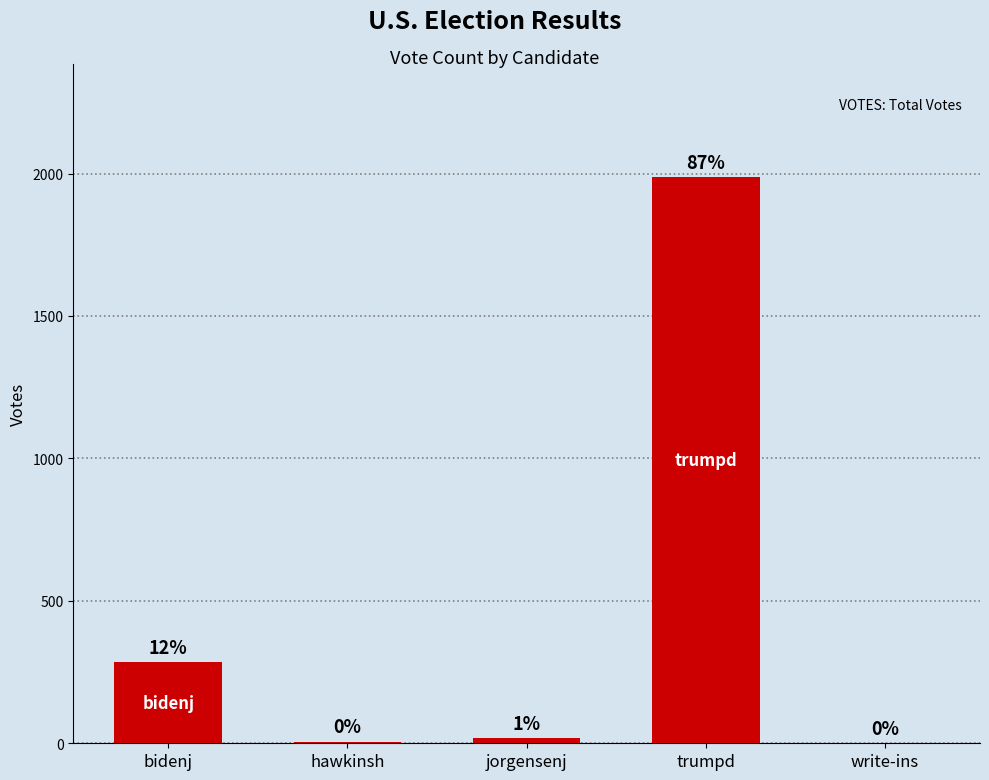

What position from the right is jorgensenj?

3